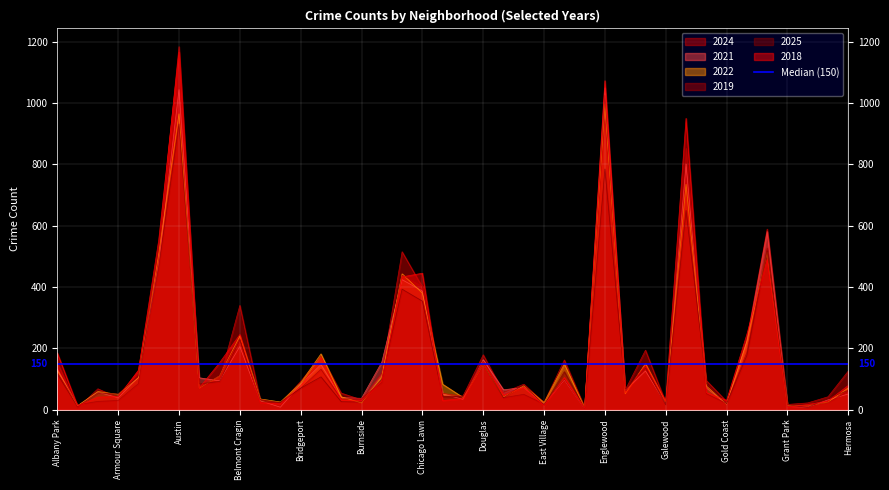

The value of 2024 at Belmont Cragin is 340. True or false?

True